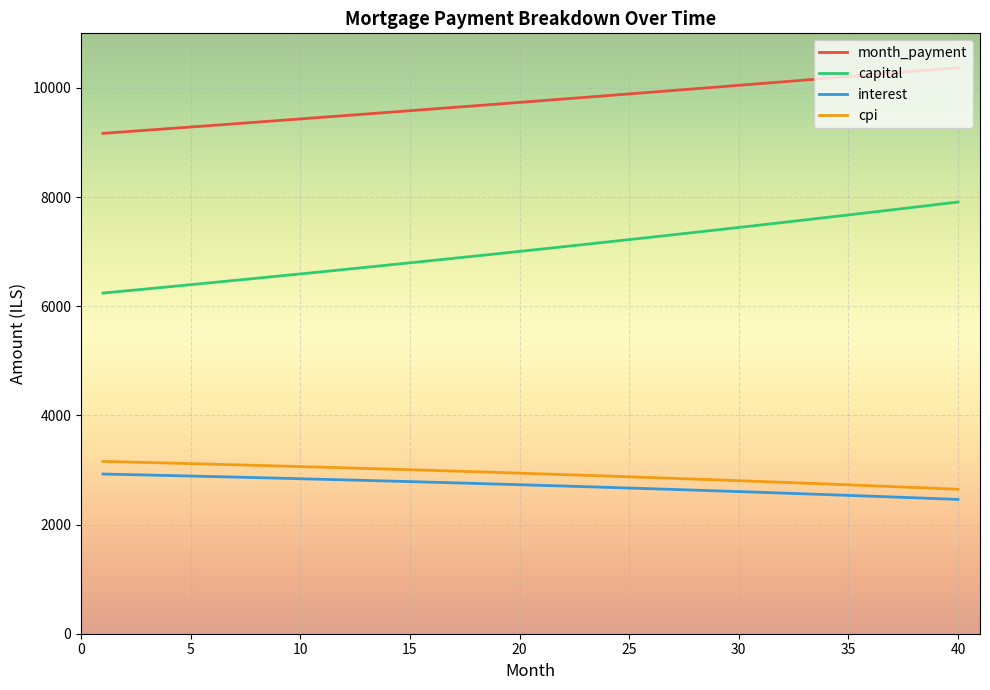

What is the difference between the maximum and minimum values in the interest series?

465.3